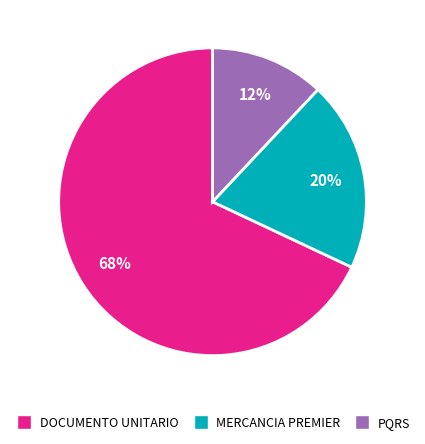

Between DOCUMENTO UNITARIO and PQRS, which is larger?

DOCUMENTO UNITARIO